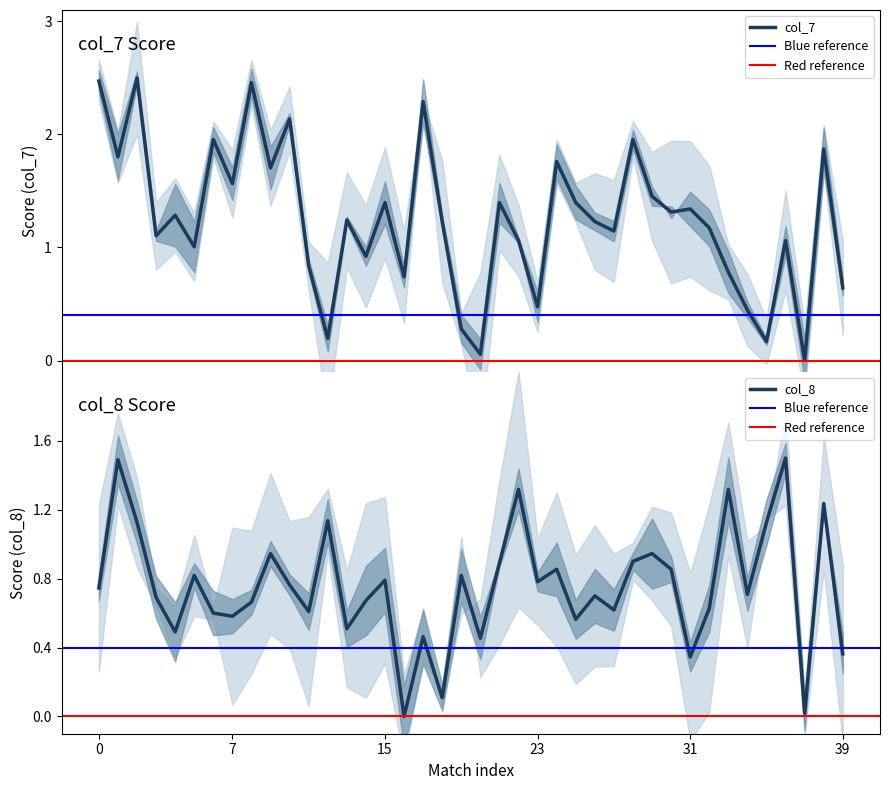

Is it true that col_8 equals 0.3 at 2015ctsc_qf1m2?

False